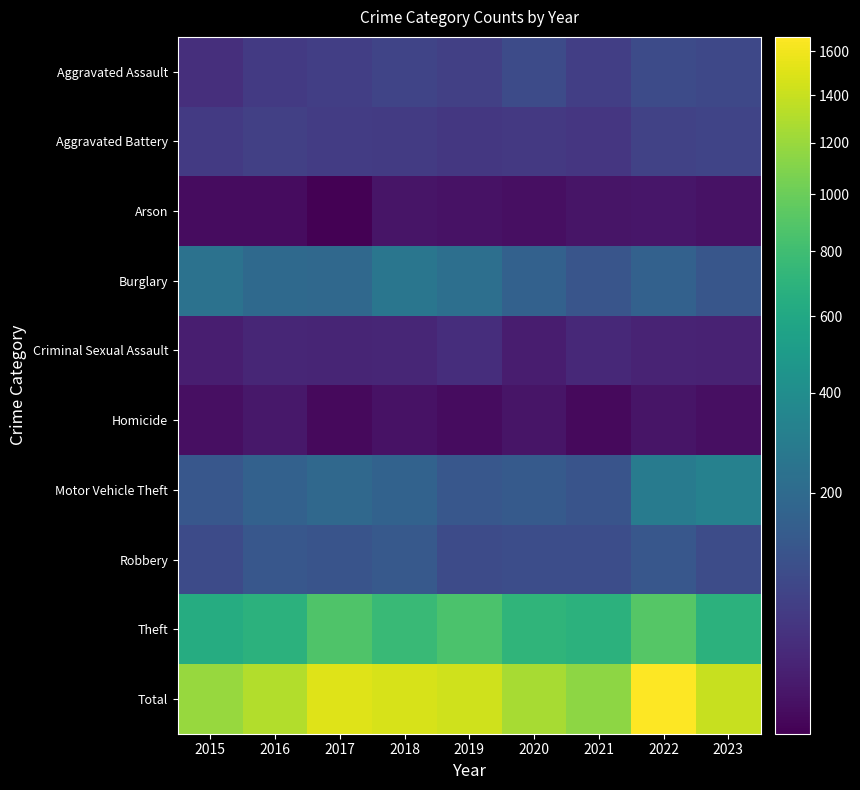

Which series has the widest spread of values?

Total